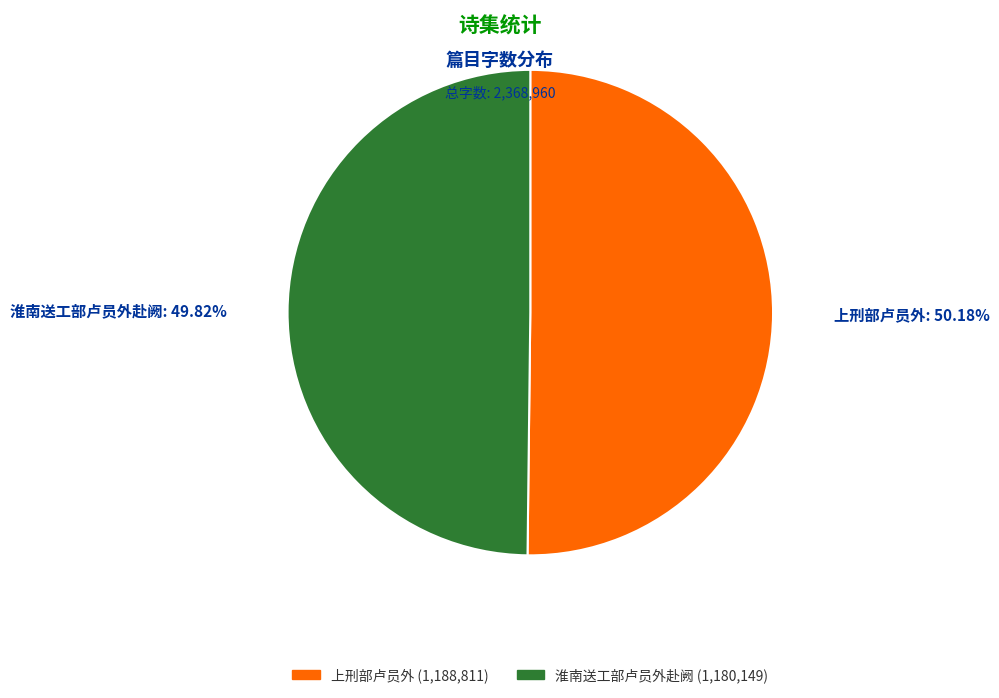

To the nearest percent, what portion does 淮南送工部卢员外赴阙 represent?

50%